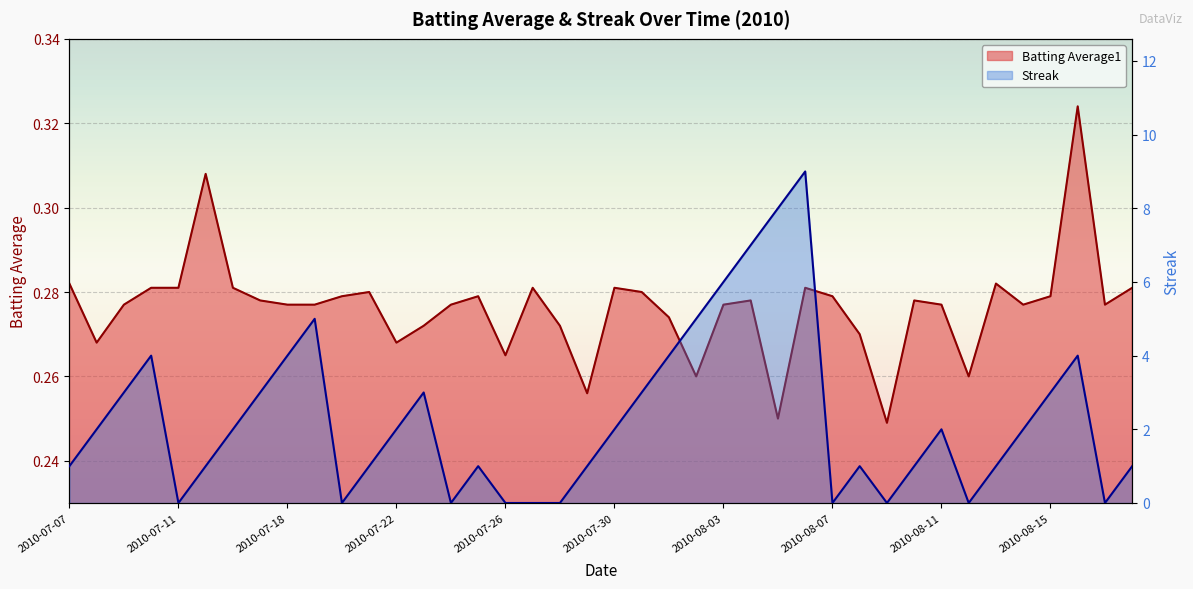

What is the spread (max minus min) of values at 2010-07-11?

0.3